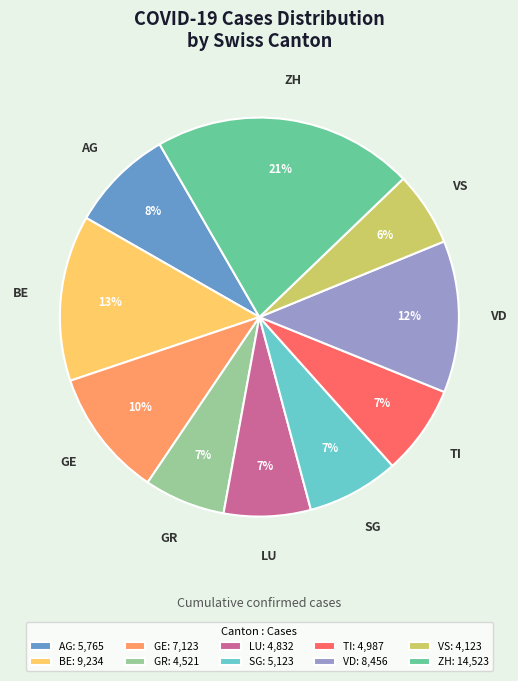

To the nearest percent, what percentage of the pie is TI: 4,987?

7%